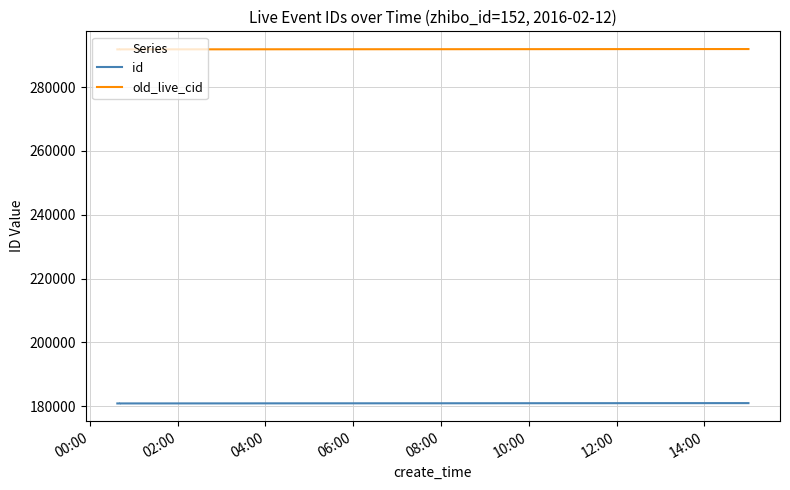

List the series in order of their overall mean, lowest first.

id, old_live_cid